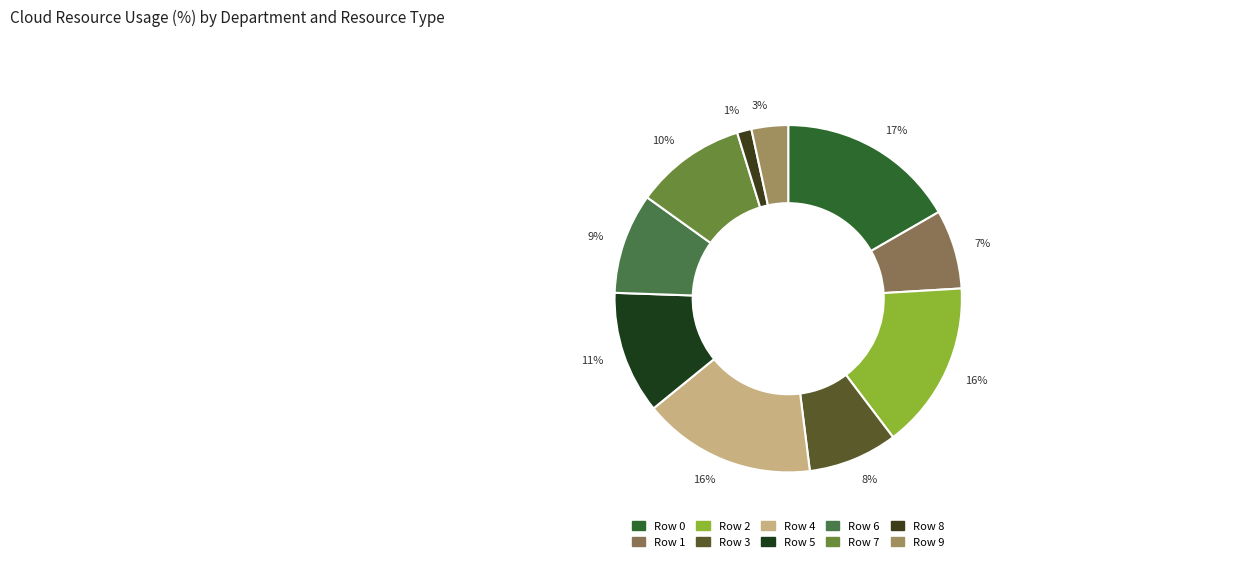

To the nearest percent, what is the average slice percentage?

10%